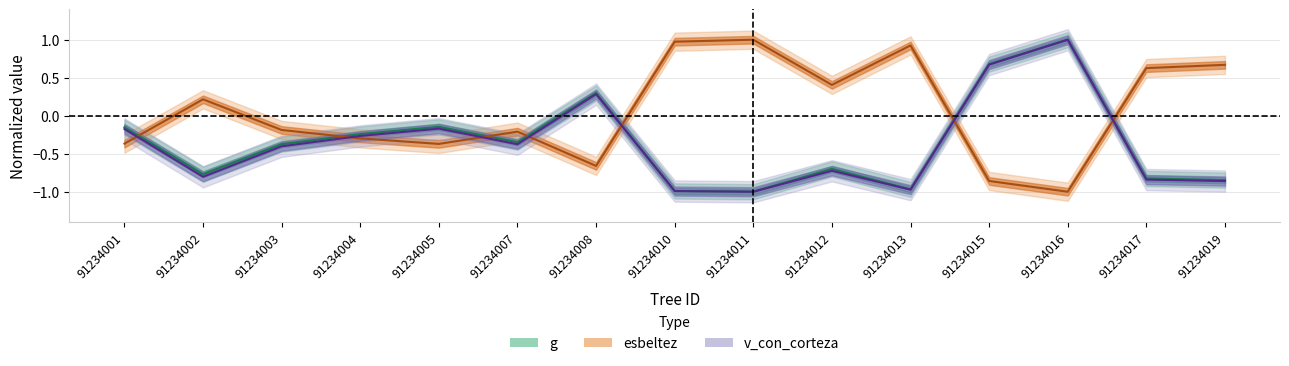

How many data points in g are less than 0?

12